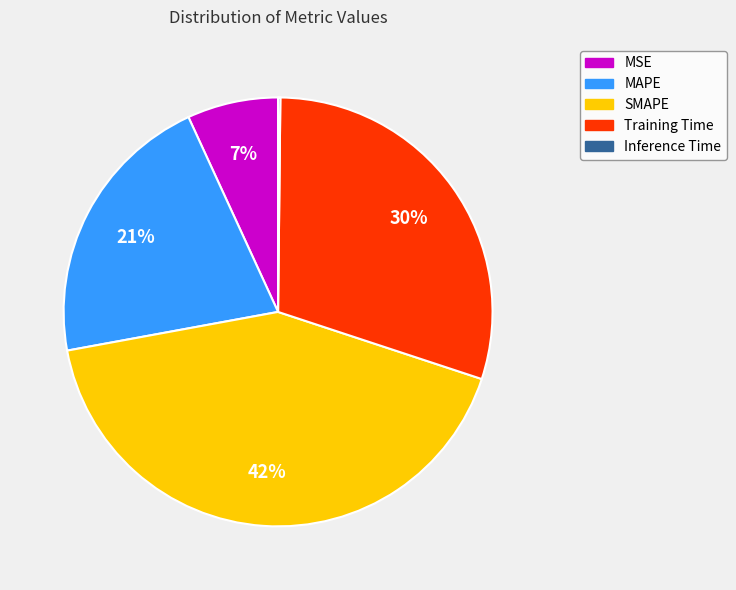

Is there any slice that represents more than half of the pie?

No